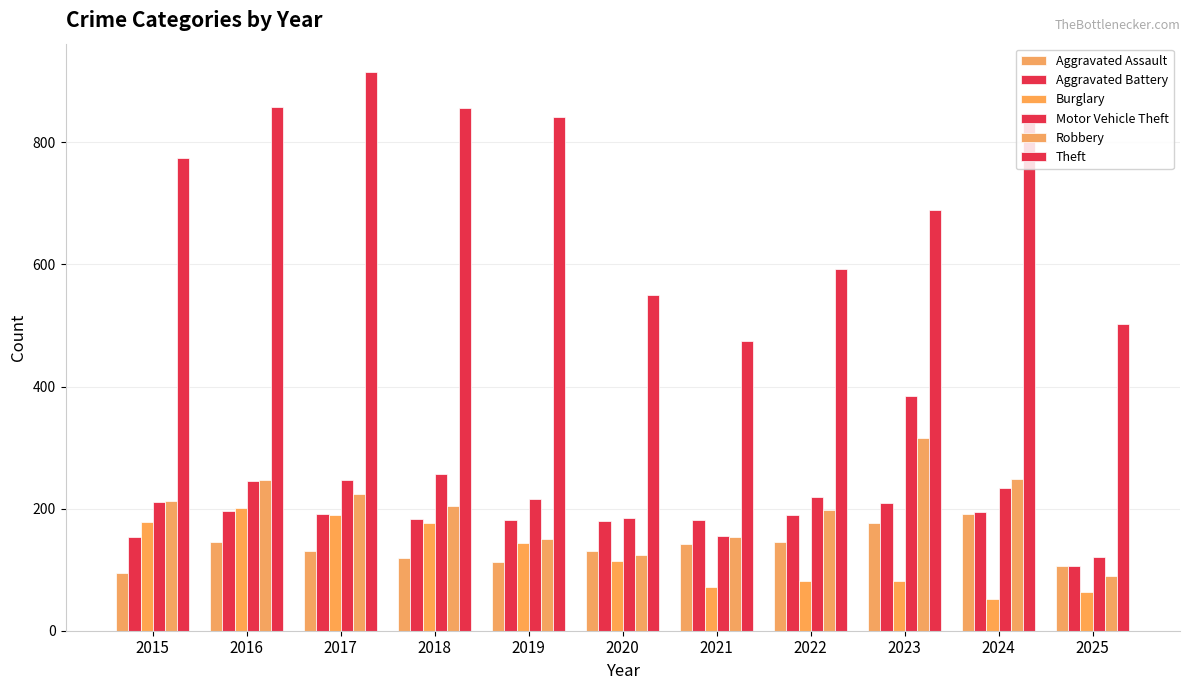

True or false: Aggravated Assault has a value of 32 at 2025.

False